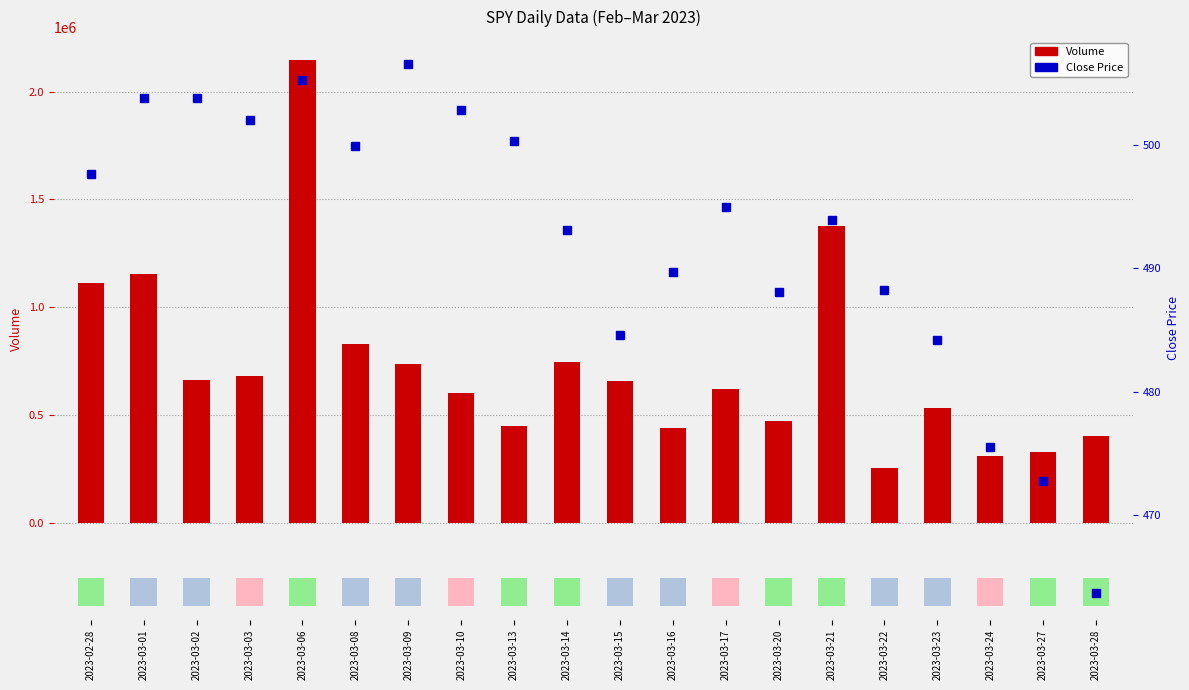

Is the value of Volume at 2023-03-01 greater than the value of Close Price at 2023-03-06?

Yes